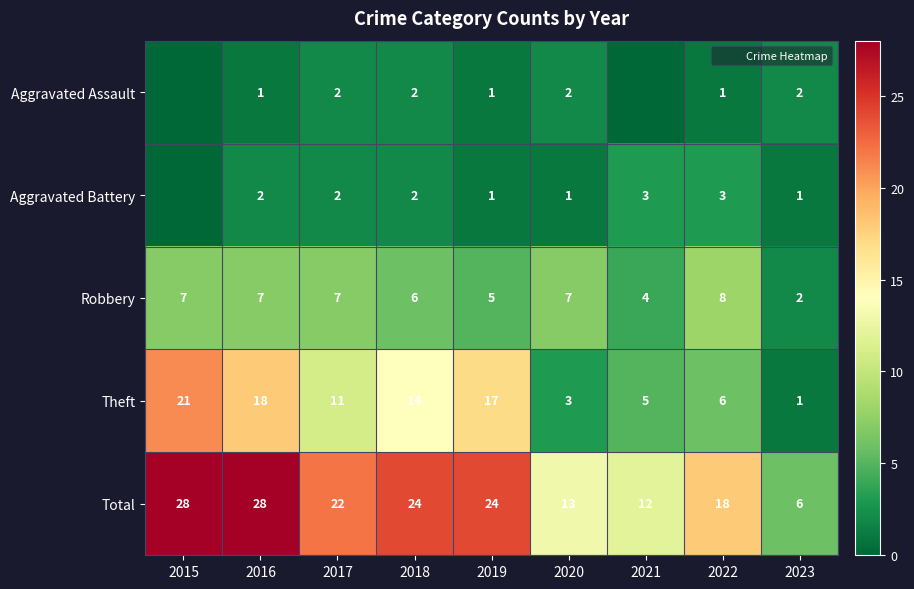

At how many categories does at least one series exceed 15?

6